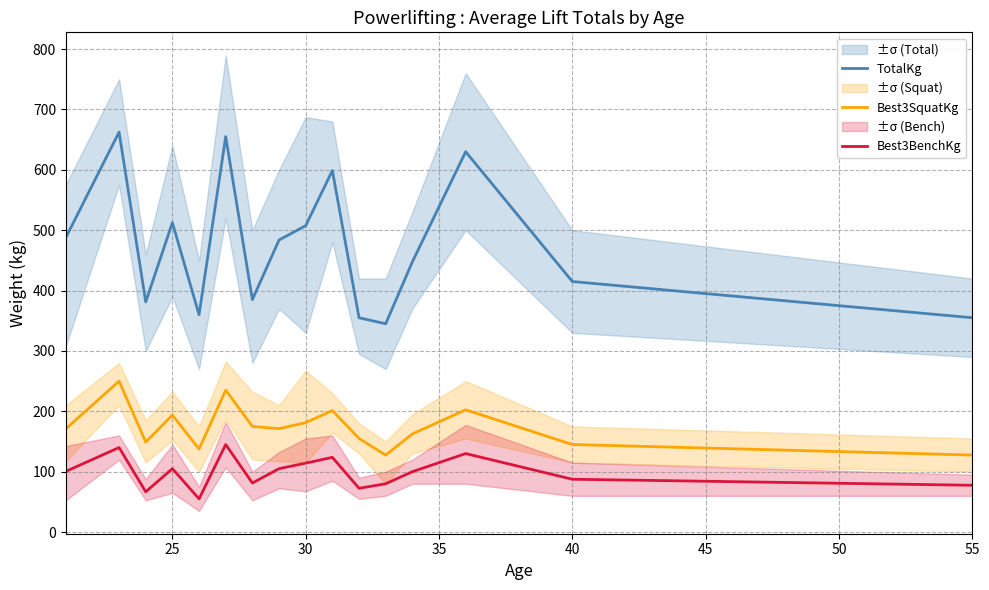

True or false: Best3BenchKg has more than 1 points higher than both neighbors.

True